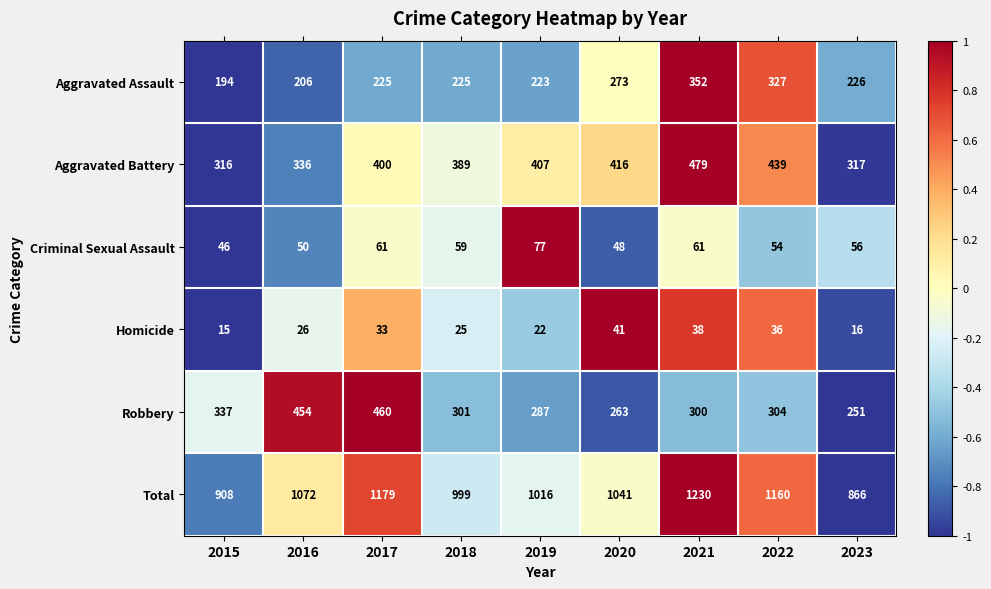

Which series changed the most between 2019 and 2020?

Aggravated Assault